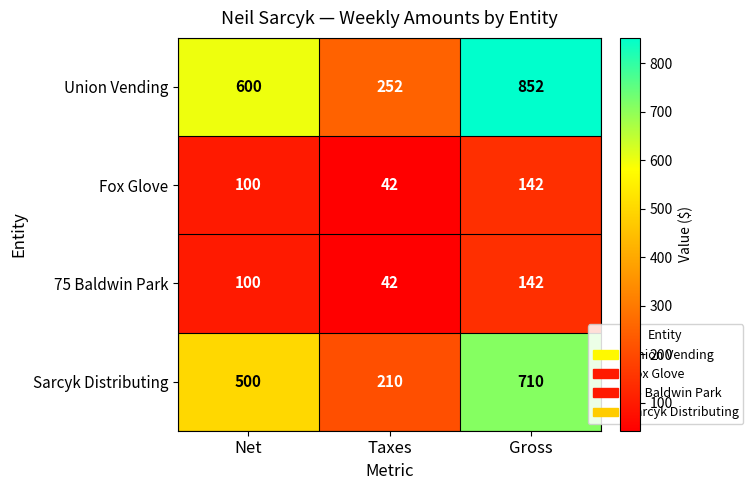

Which series has the widest spread of values?

Union Vending